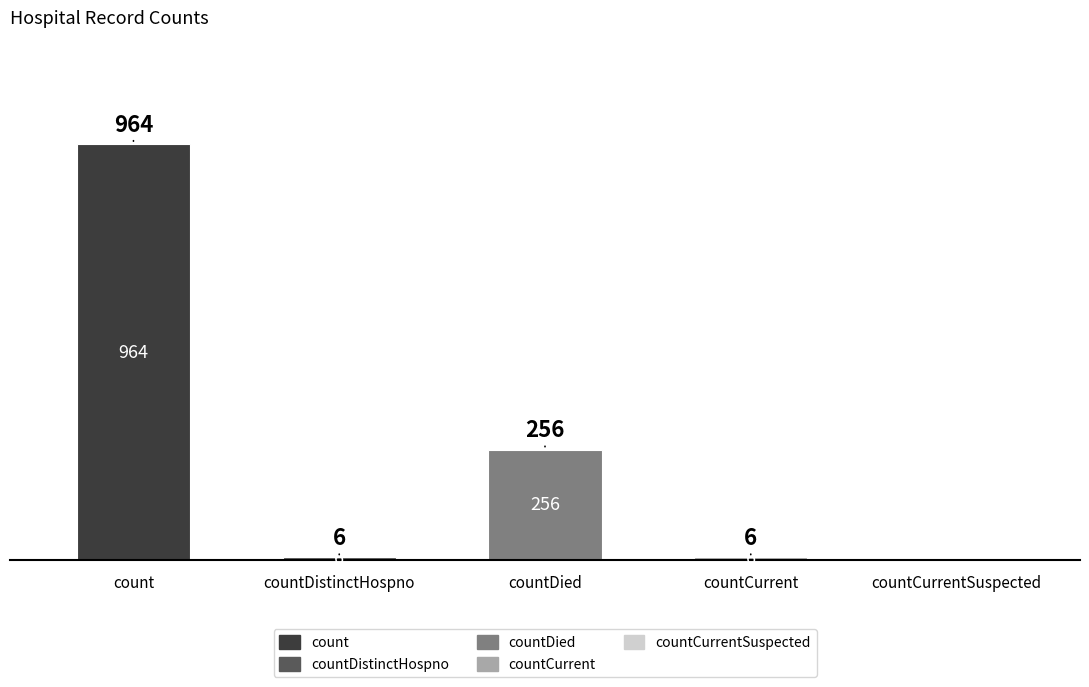

Is it true that countCurrent equals 2 at countDistinctHospno?

False